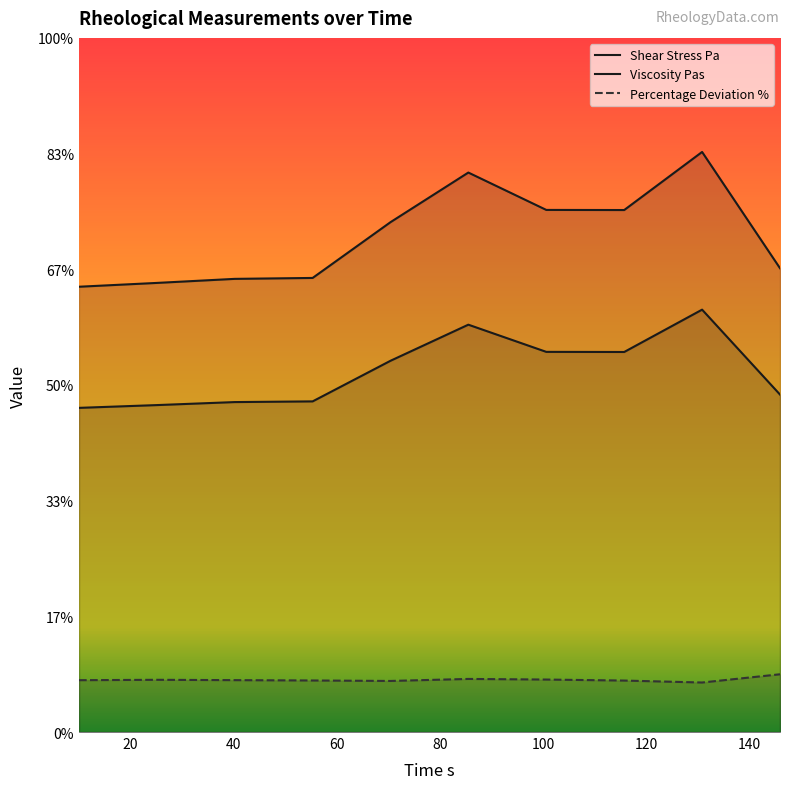

Where is the first local minimum for Shear Stress Pa?

115.7